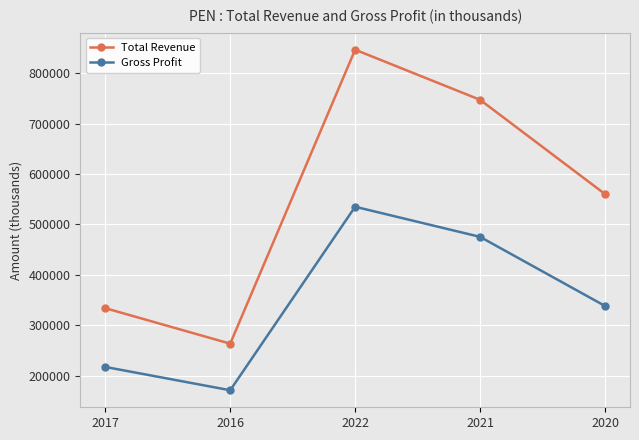

How many categories are shown in the chart?

5